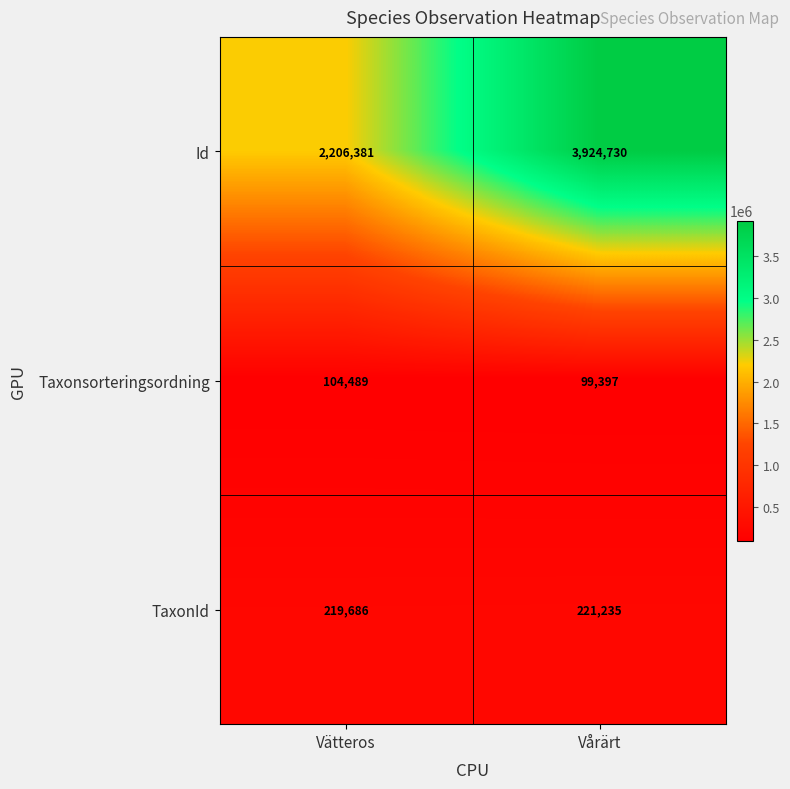

Which series has the largest total across all categories?

Id